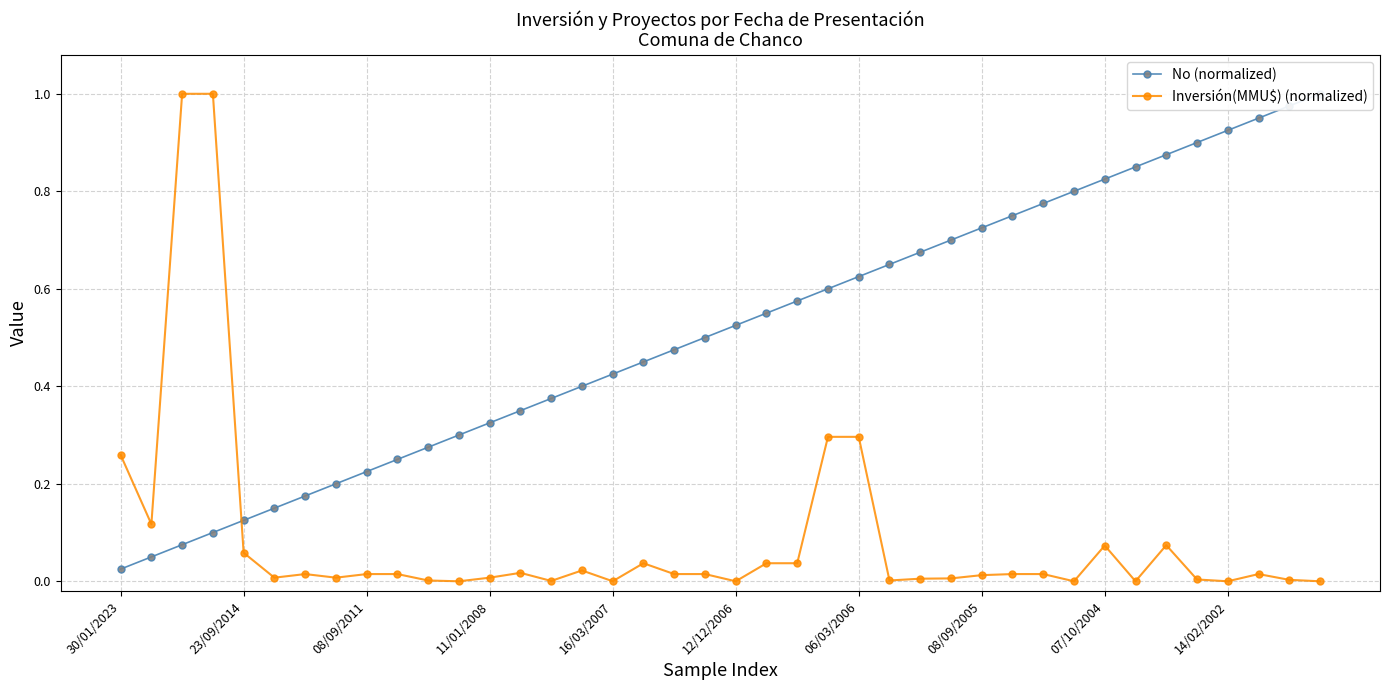

Count the number of data series in this chart.

2